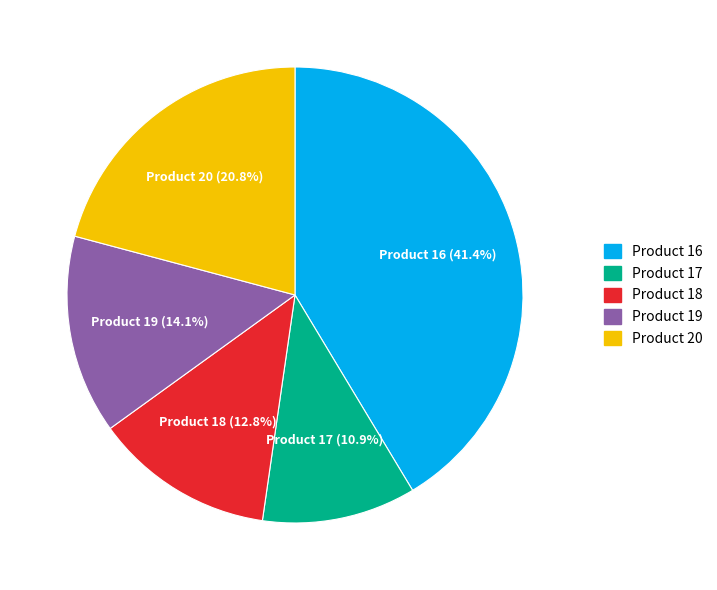

To the nearest percent, what is the combined percentage of Product 16 and Product 18?

54%